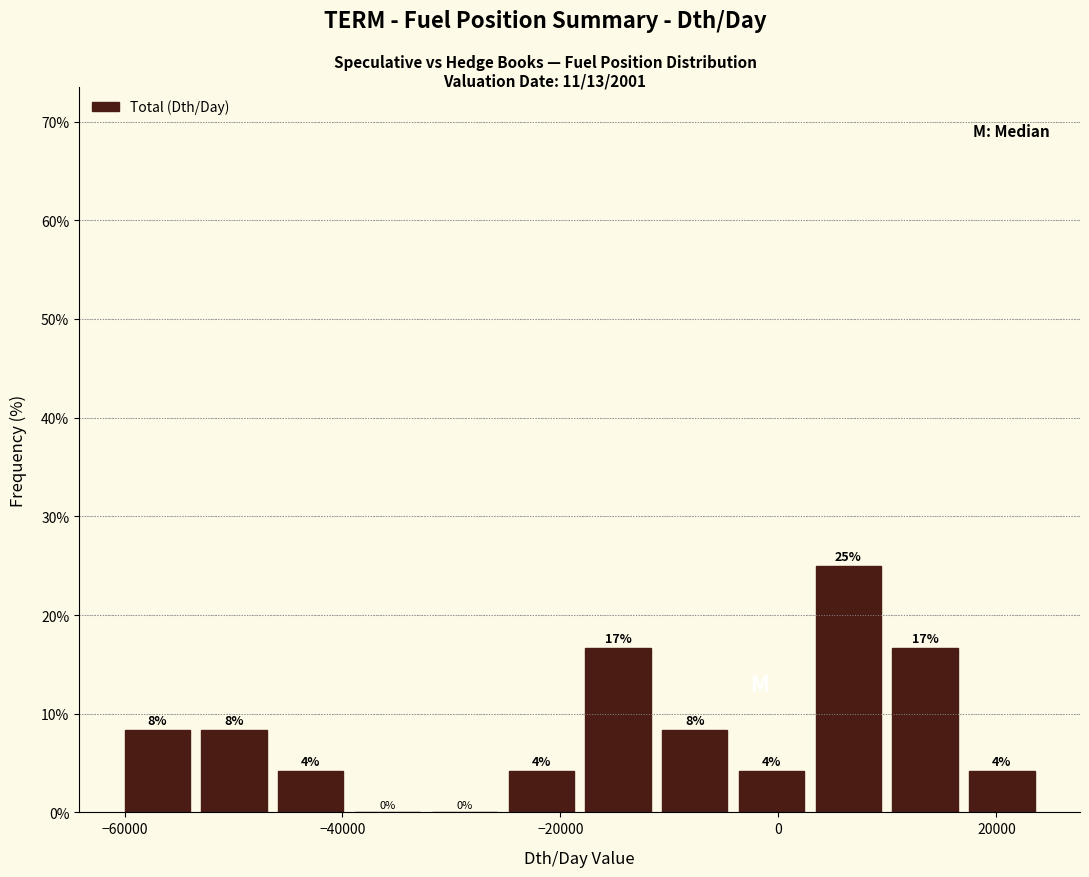

Read against the x-axis, roughly where is the centre of the tallest bar?

6000